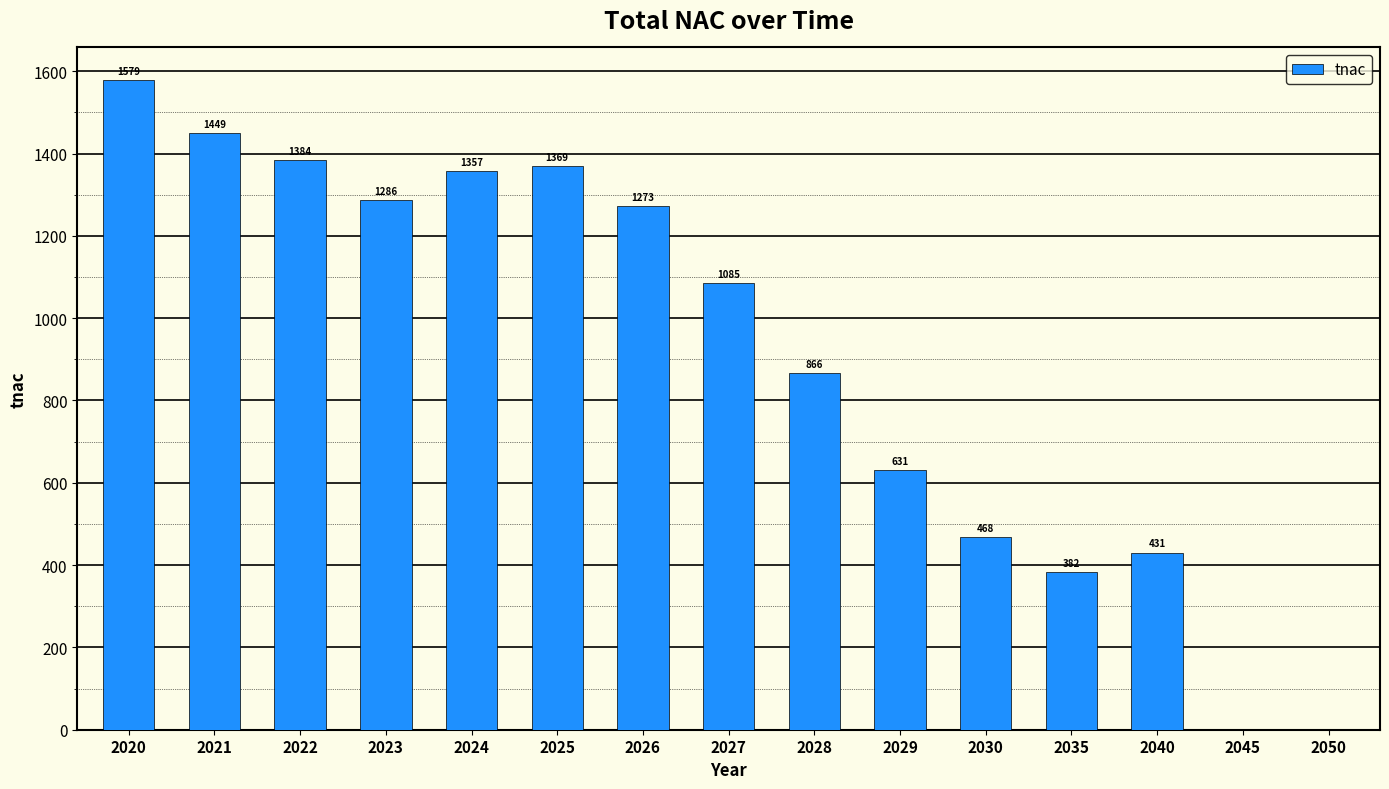

How many values exceed 1085?

8